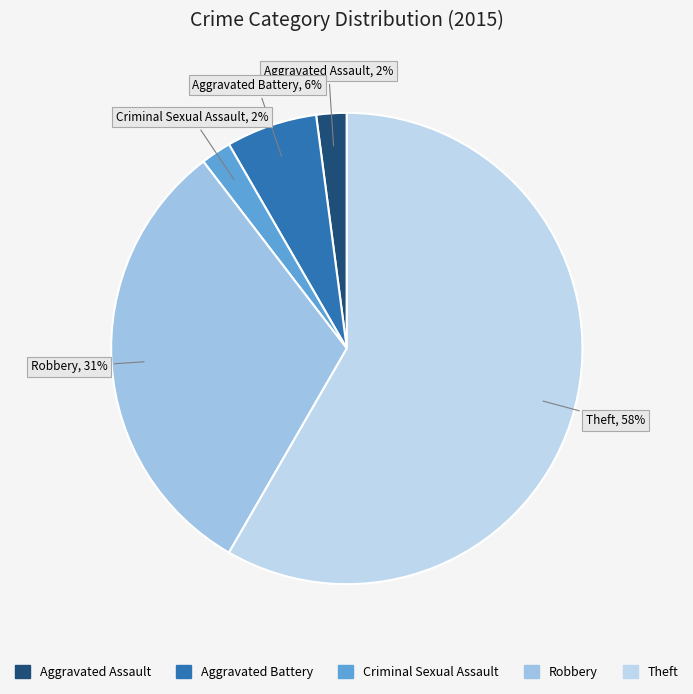

Count the number of slices in the pie.

5